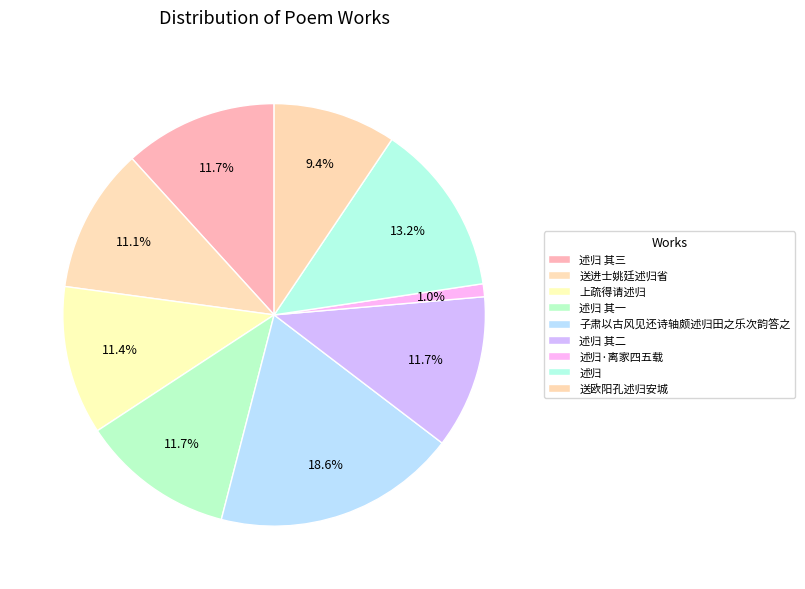

Is there any slice that represents more than half of the pie?

No